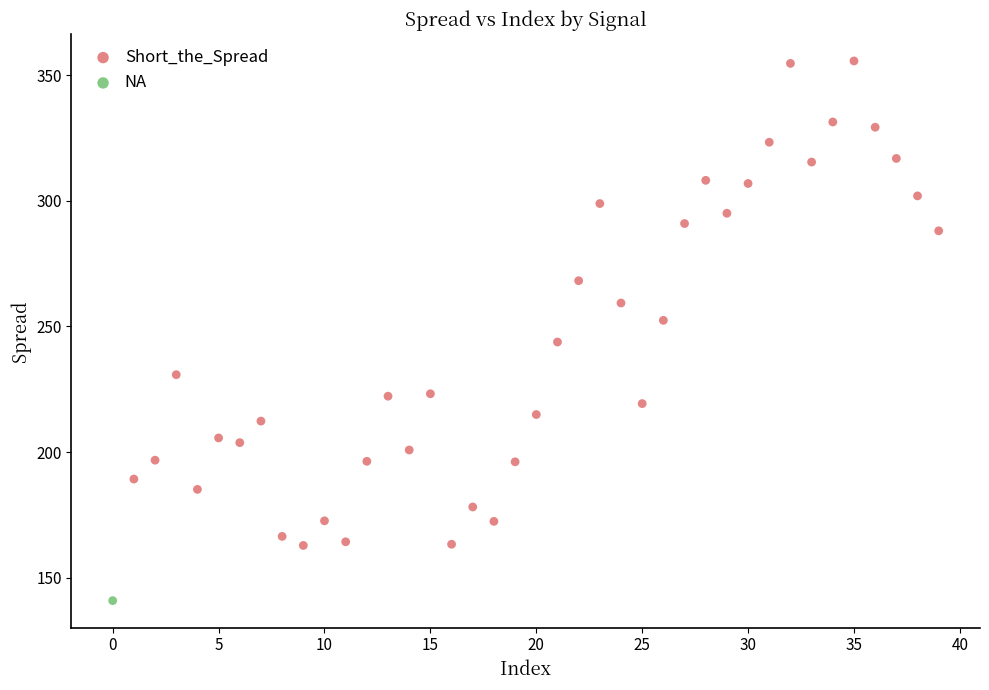

What are all the series names shown in the legend?

Short_the_Spread, NA